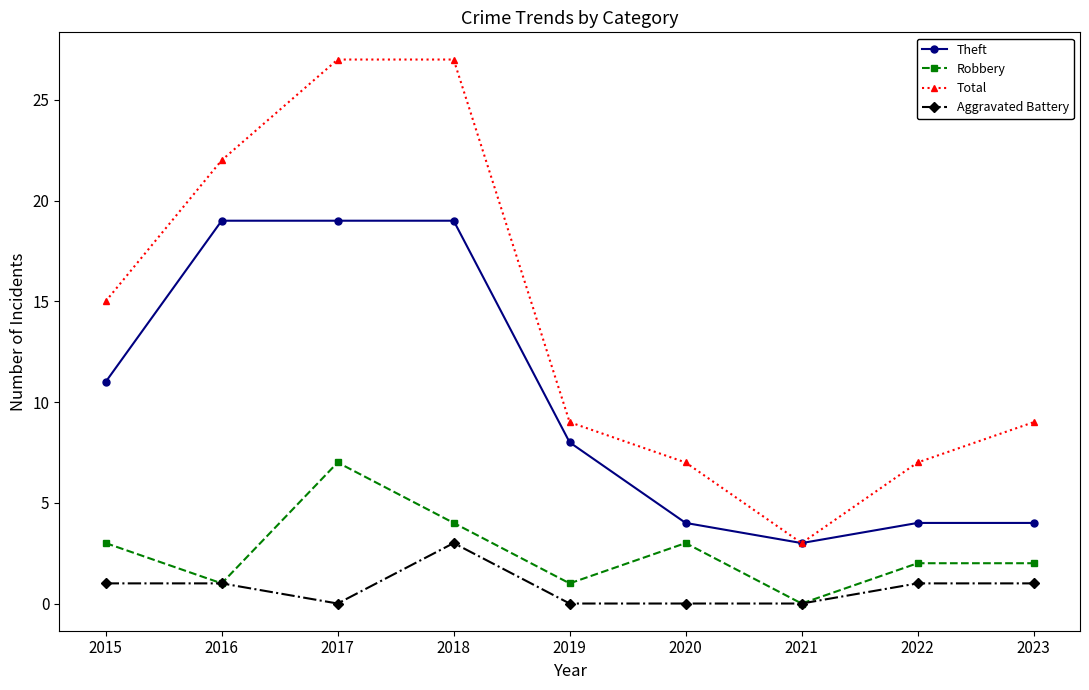

Reading right to left, extract all data points from this chart.

Theft: 4	4	3	4	8	19	19	19	11
Robbery: 2	2	0	3	1	4	7	1	3
Total: 9	7	3	7	9	27	27	22	15
Aggravated Battery: 1	1	0	0	0	3	0	1	1